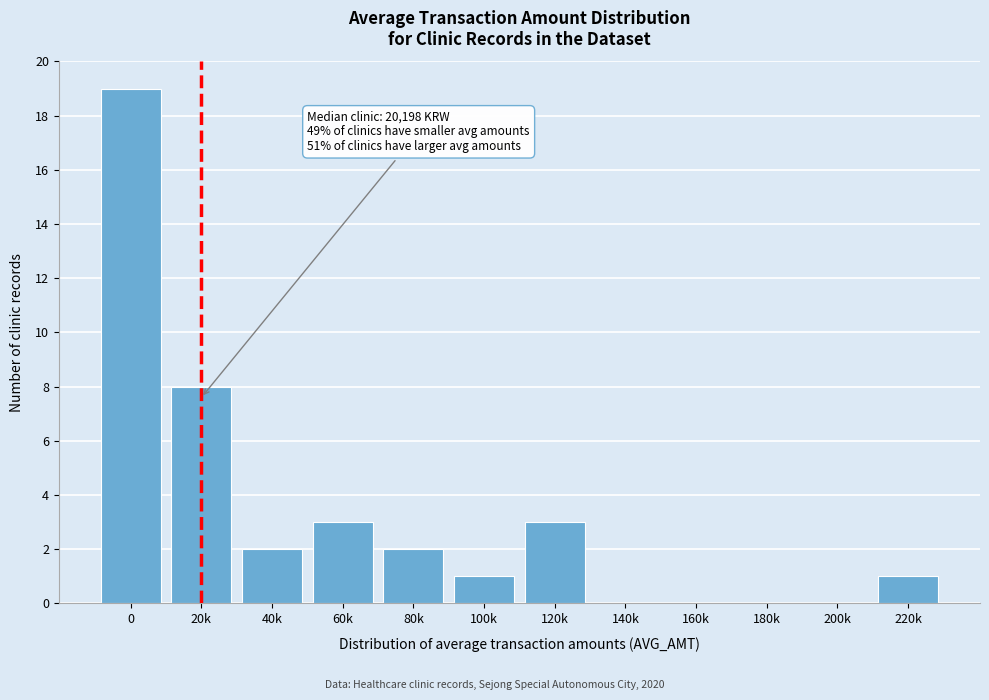

Reading left to right, what are all the values shown in this chart?

0=19	20k=8	40k=2	60k=3	80k=2	100k=1	120k=3	140k=0	160k=0	180k=0	200k=0	220k=1